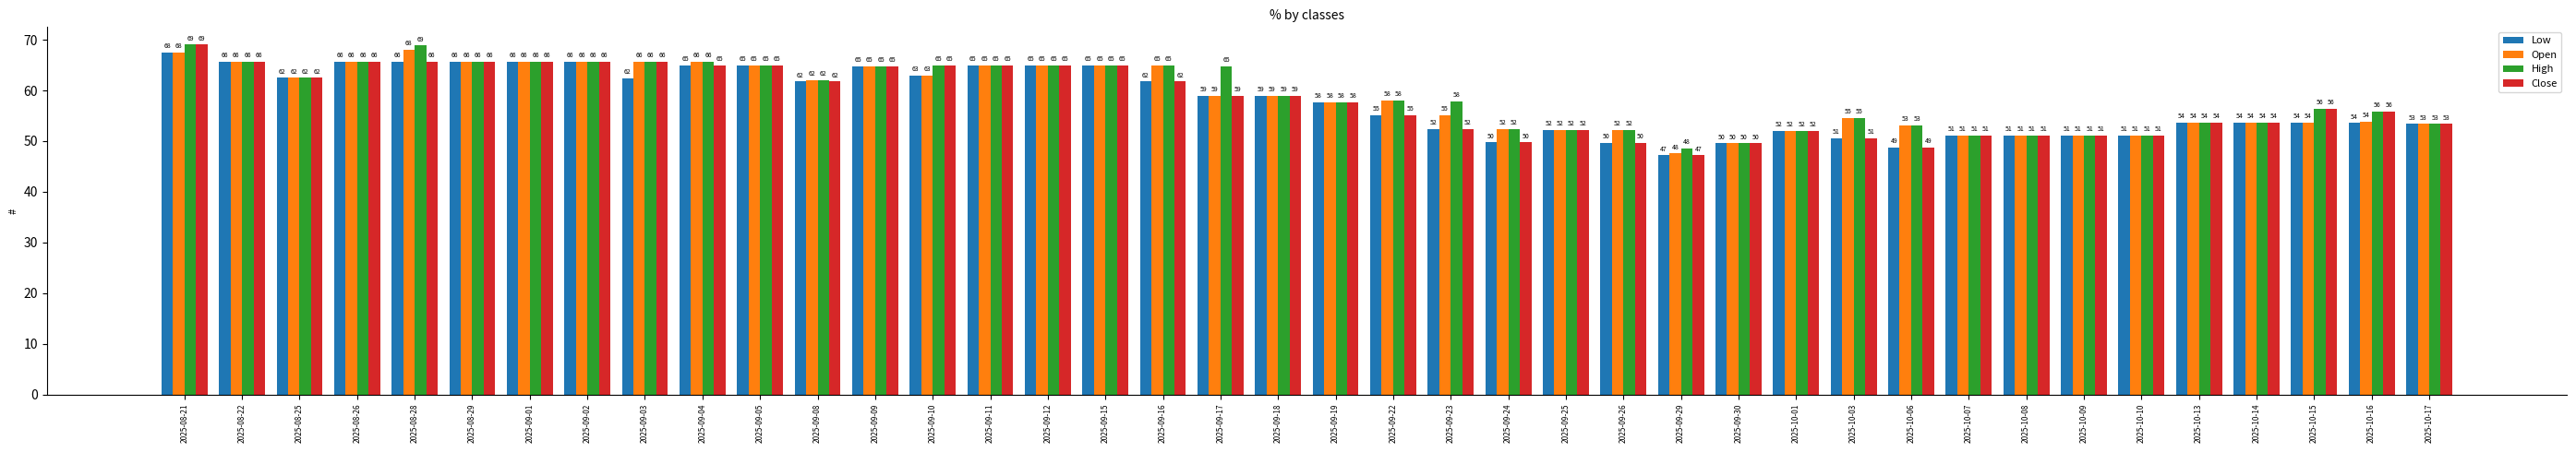

At which label is Close closest to 58?

2025-09-19